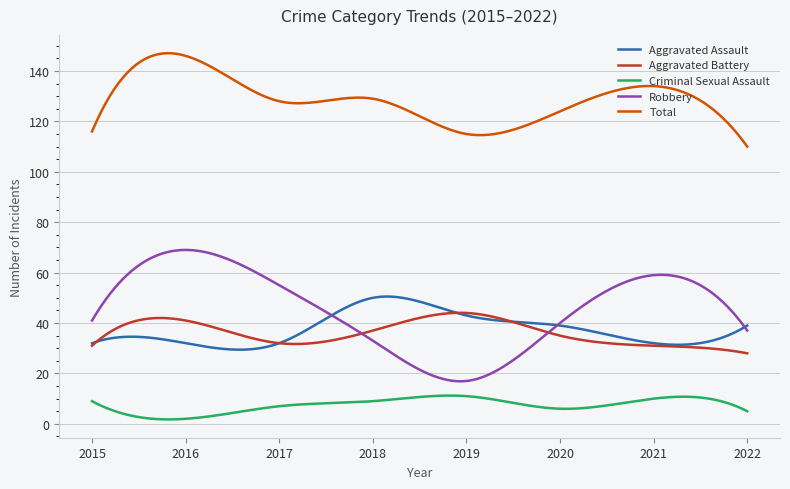

Which series has the largest total across all categories?

Total